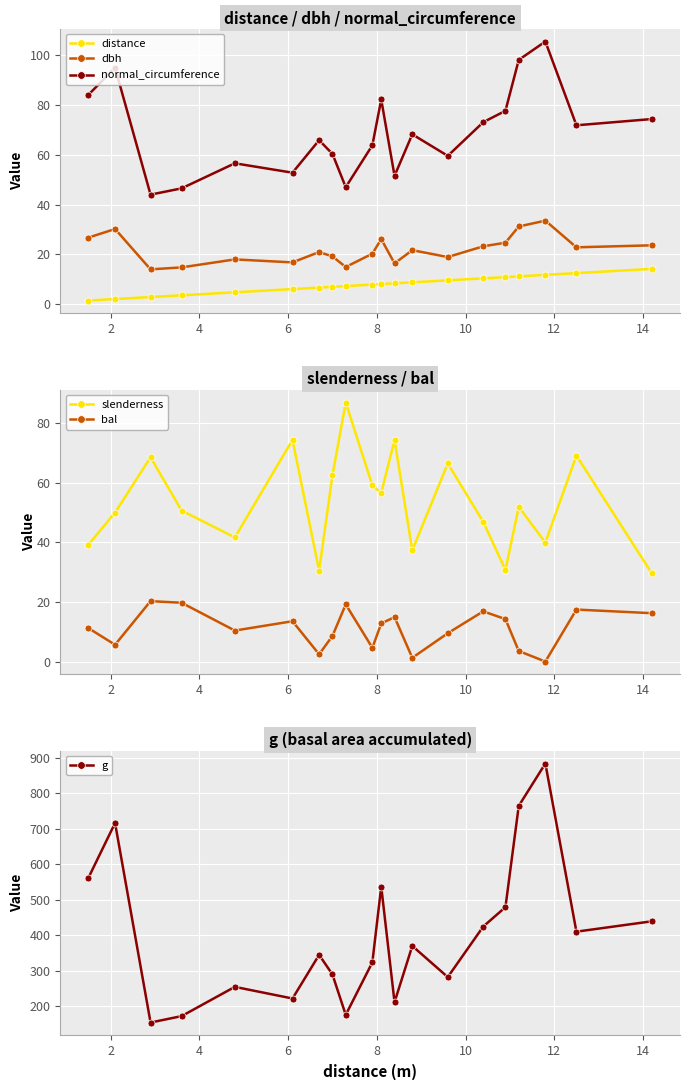

How many lines are shown in the chart?

6